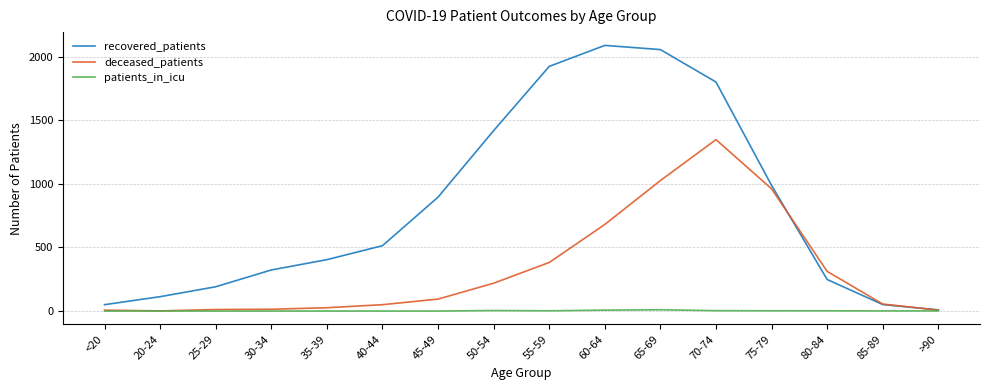

What is the maximum value for patients_in_icu?

10